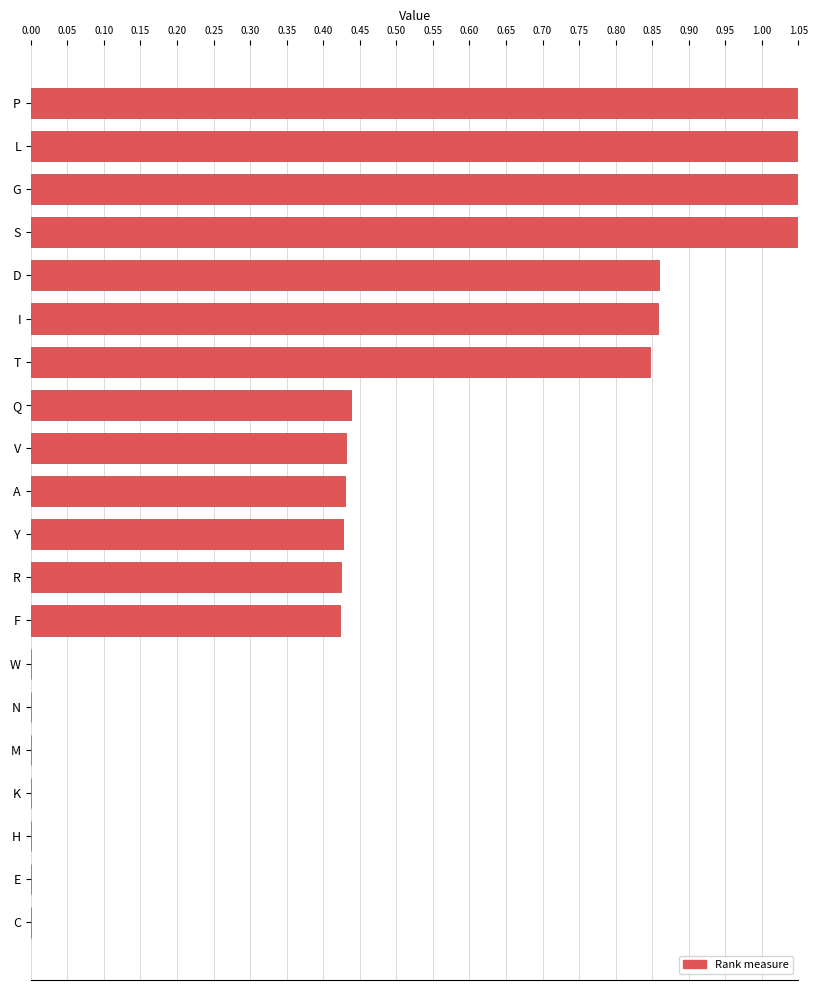

Does the chart contain any negative values?

No